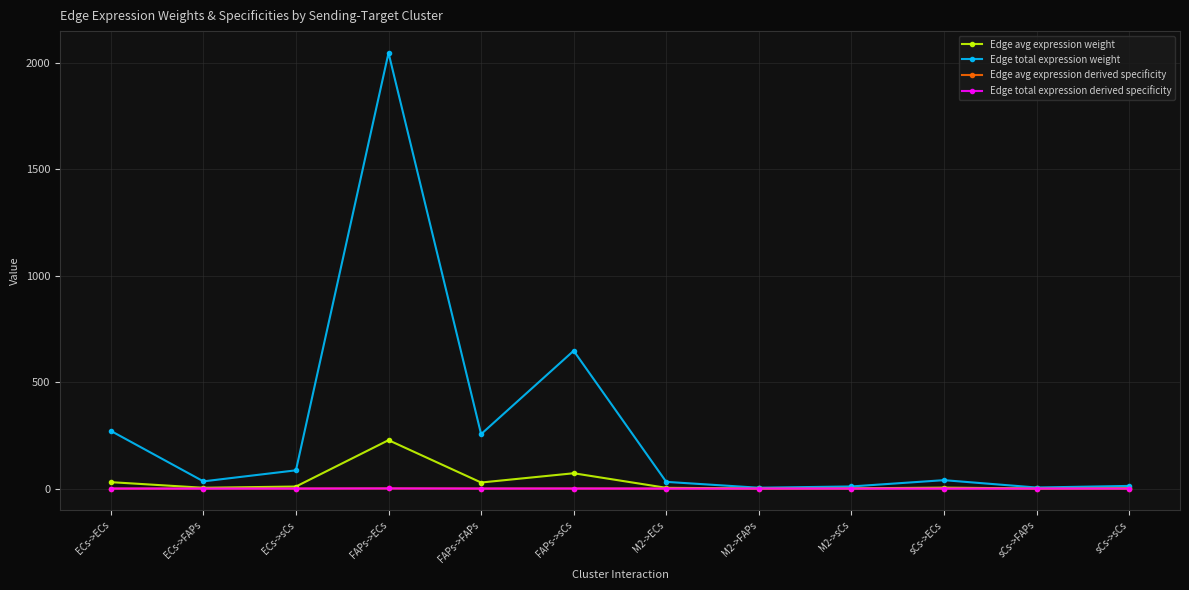

Between FAPs->sCs and M2->sCs, which series saw the biggest shift?

Edge total expression weight